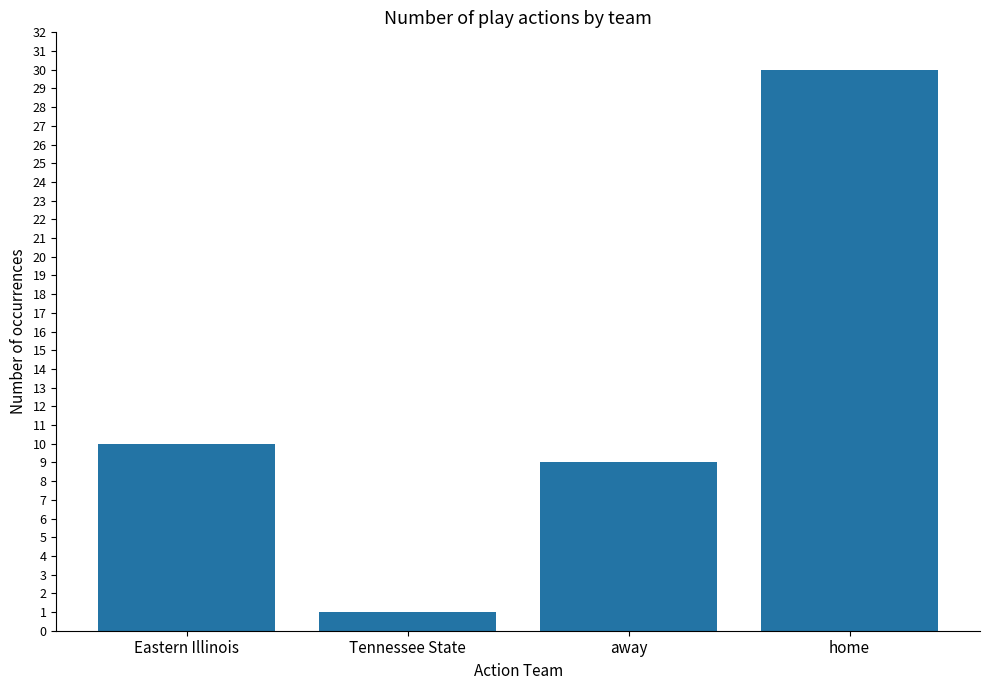

List the labels in order of value, smallest first.

Tennessee State, away, Eastern Illinois, home